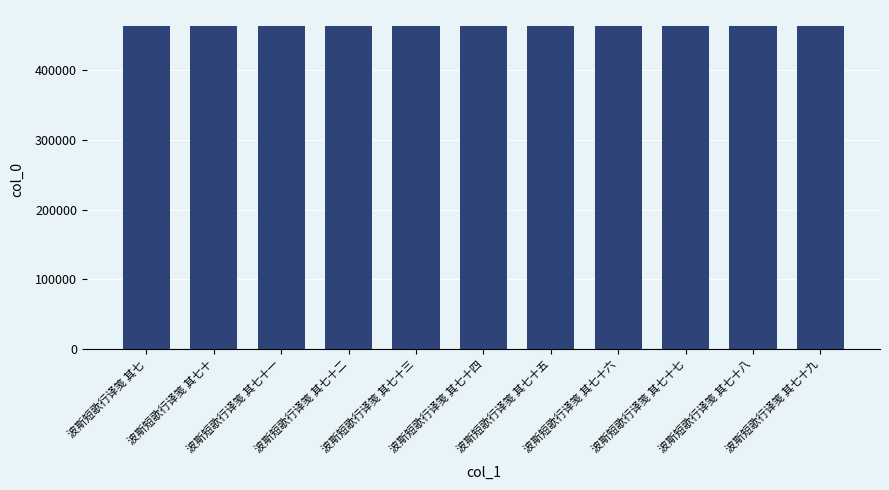

Does the chart contain stacked bars?

No